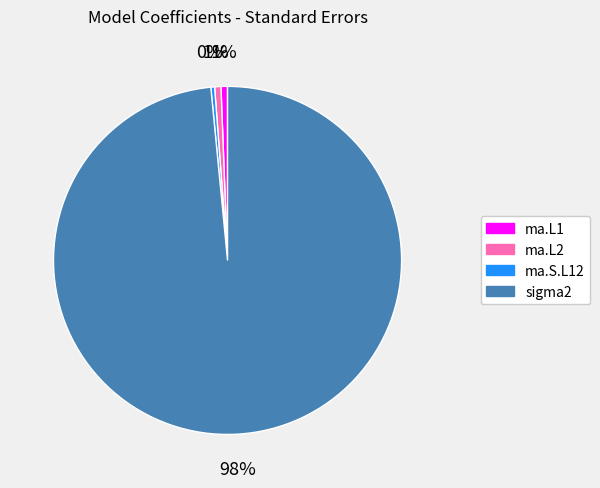

Is the sum of ma.L2 and sigma2 greater than half?

Yes